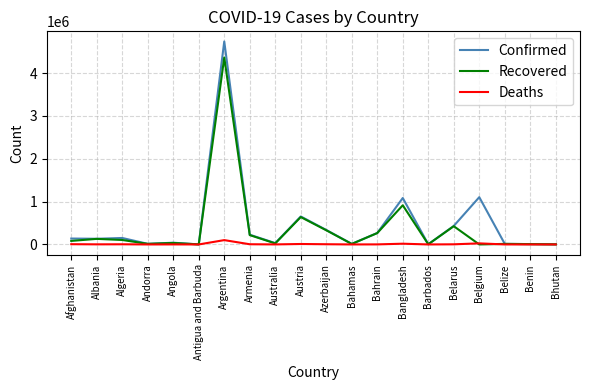

Does the chart display data point markers on the line(s)?

No